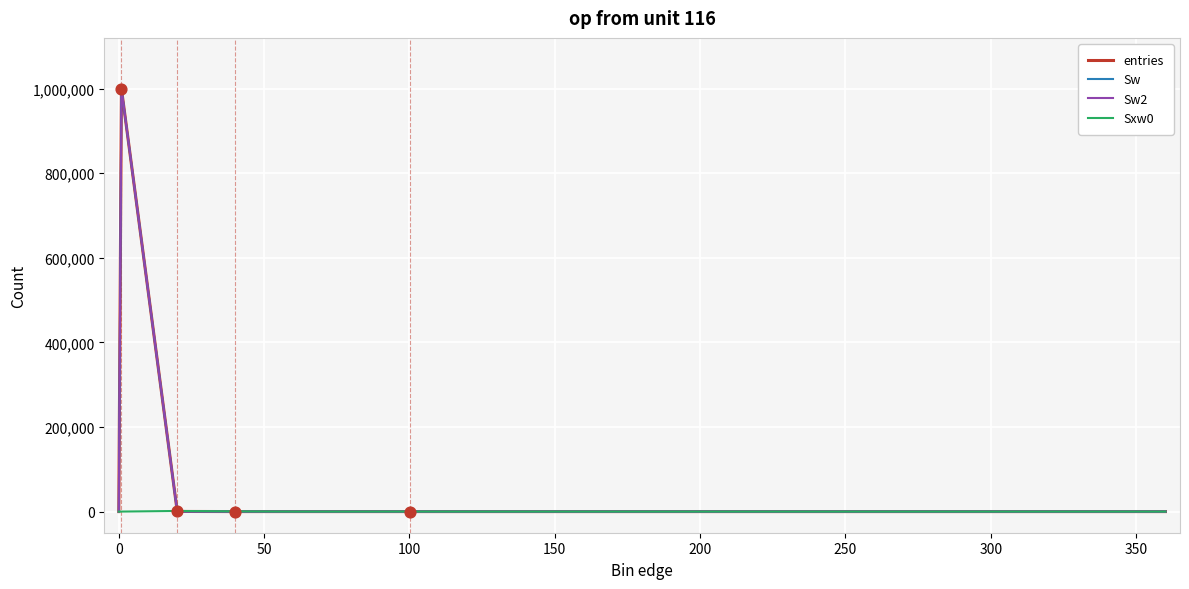

Which series has the largest total across all categories?

entries